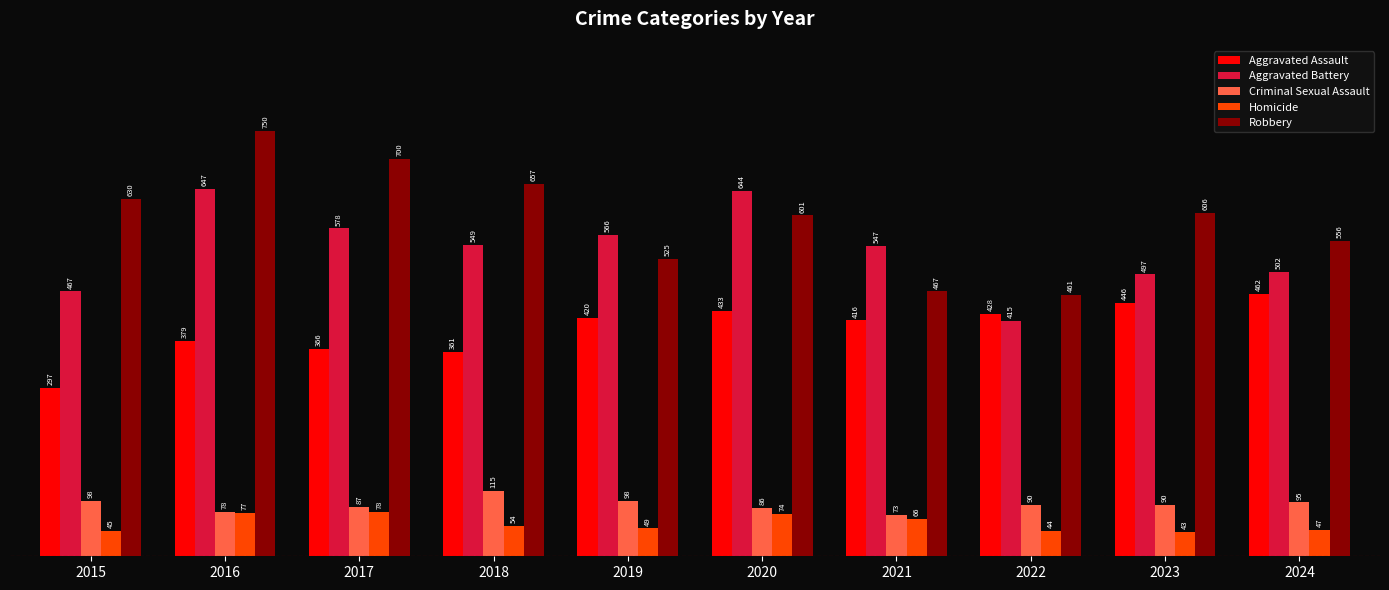

Which series changed the most between 2016 and 2023?

Aggravated Battery